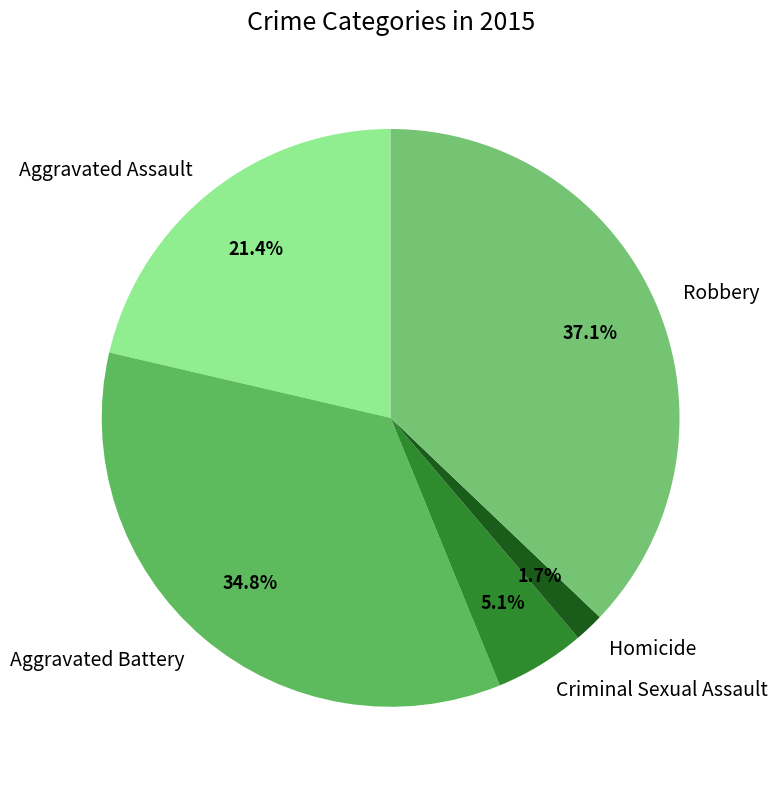

Is Robbery the majority of the pie?

No